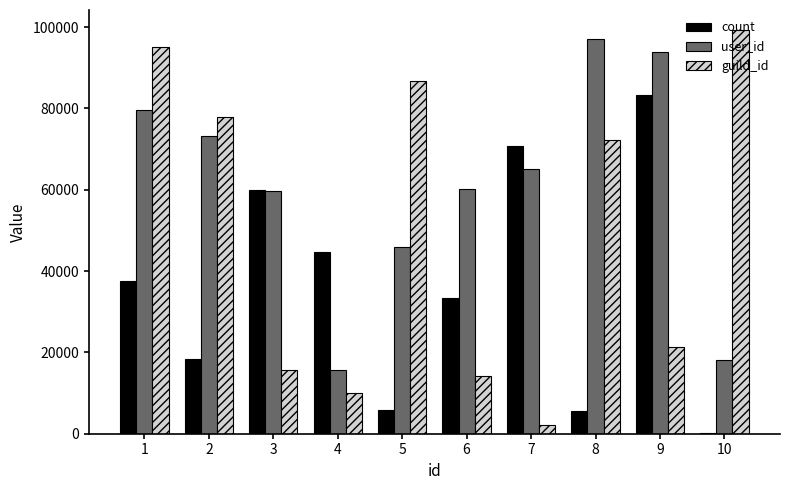

Which series changed the most between 3 and 5?

guild_id